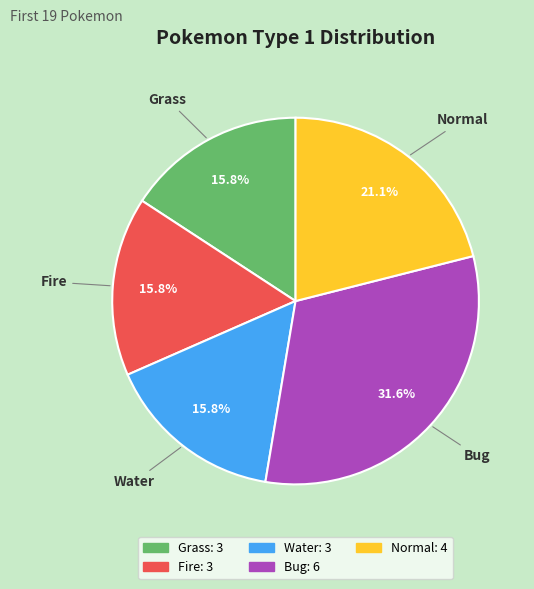

To the nearest percent, what portion does Grass represent?

16%